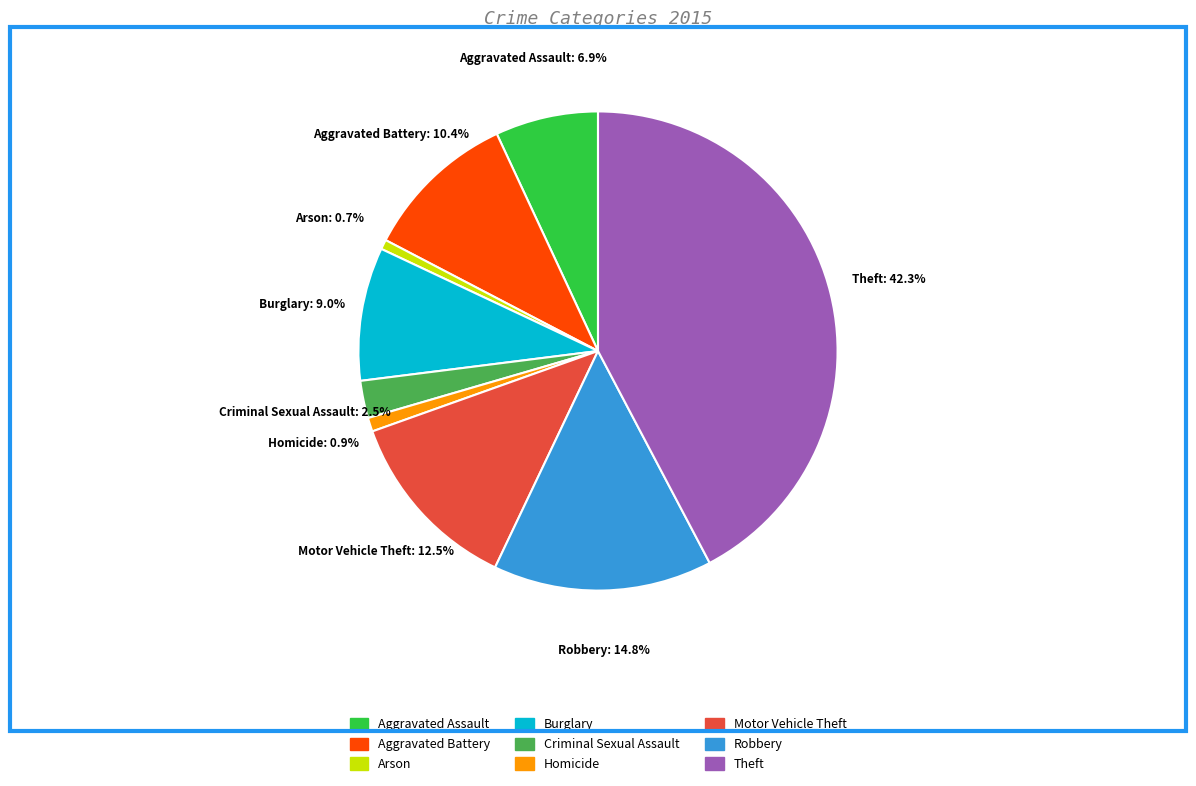

How many slices are in this pie chart?

9